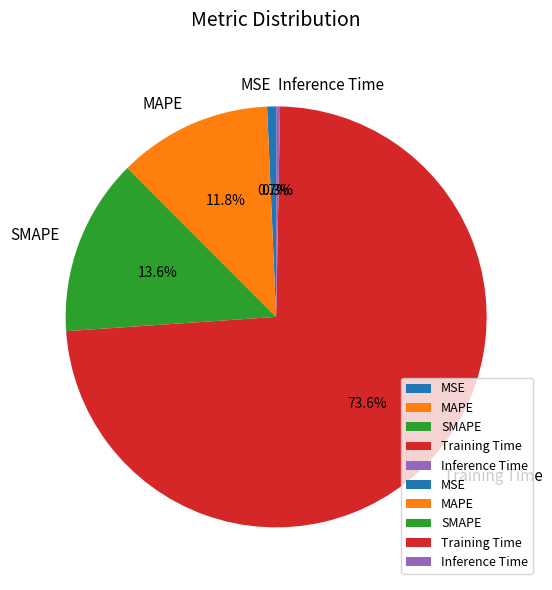

What is the total percentage of SMAPE and Inference Time?

13.9%